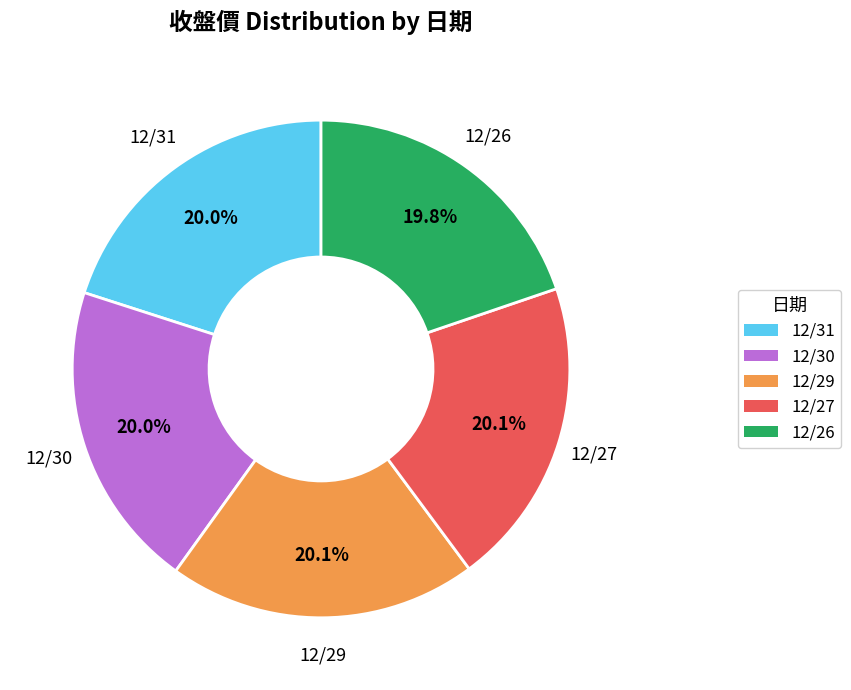

Is 12/30 the majority of the pie?

No